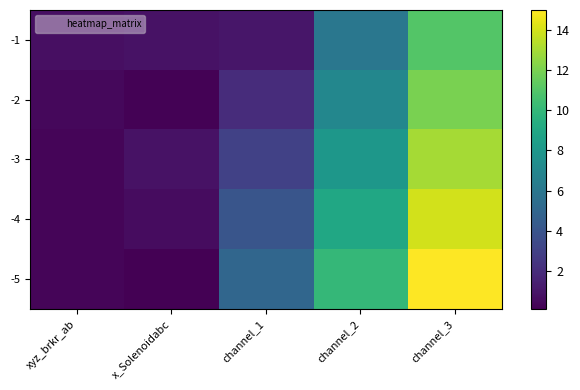

What is the spread (max minus min) of values at x_Solenoidabc?

0.7